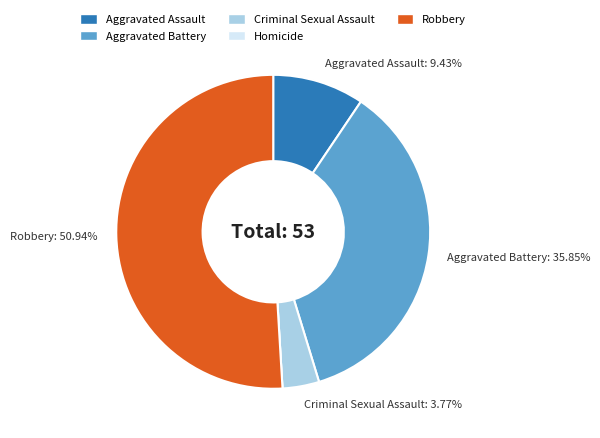

Does Robbery represent more than half of the total?

Yes